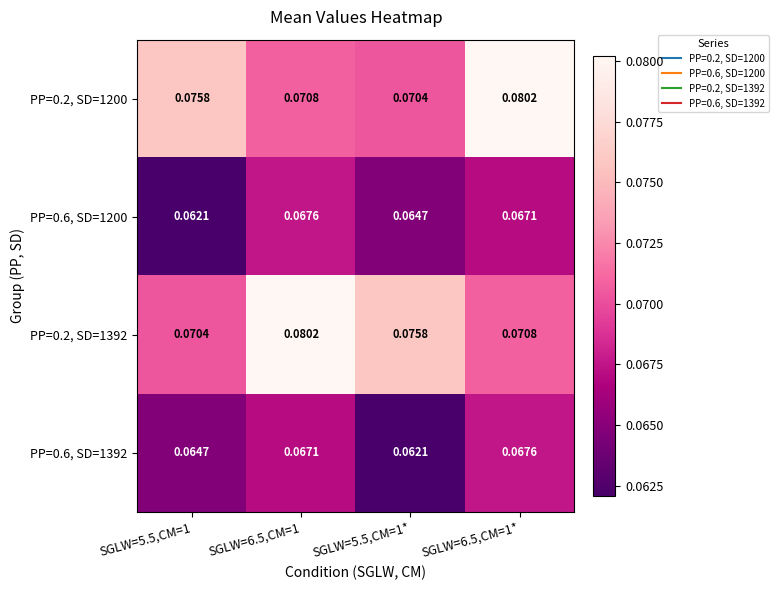

Is the value of PP=0.2, SD=1392 at SGLW=6.5,CM=1* greater than the value of PP=0.6, SD=1392 at SGLW=6.5,CM=1*?

Yes